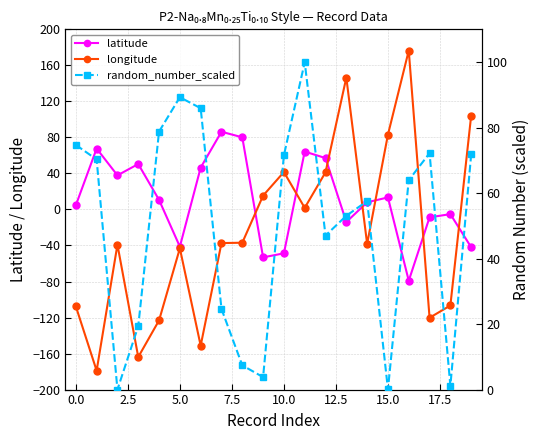

Count the number of data series in this chart.

3